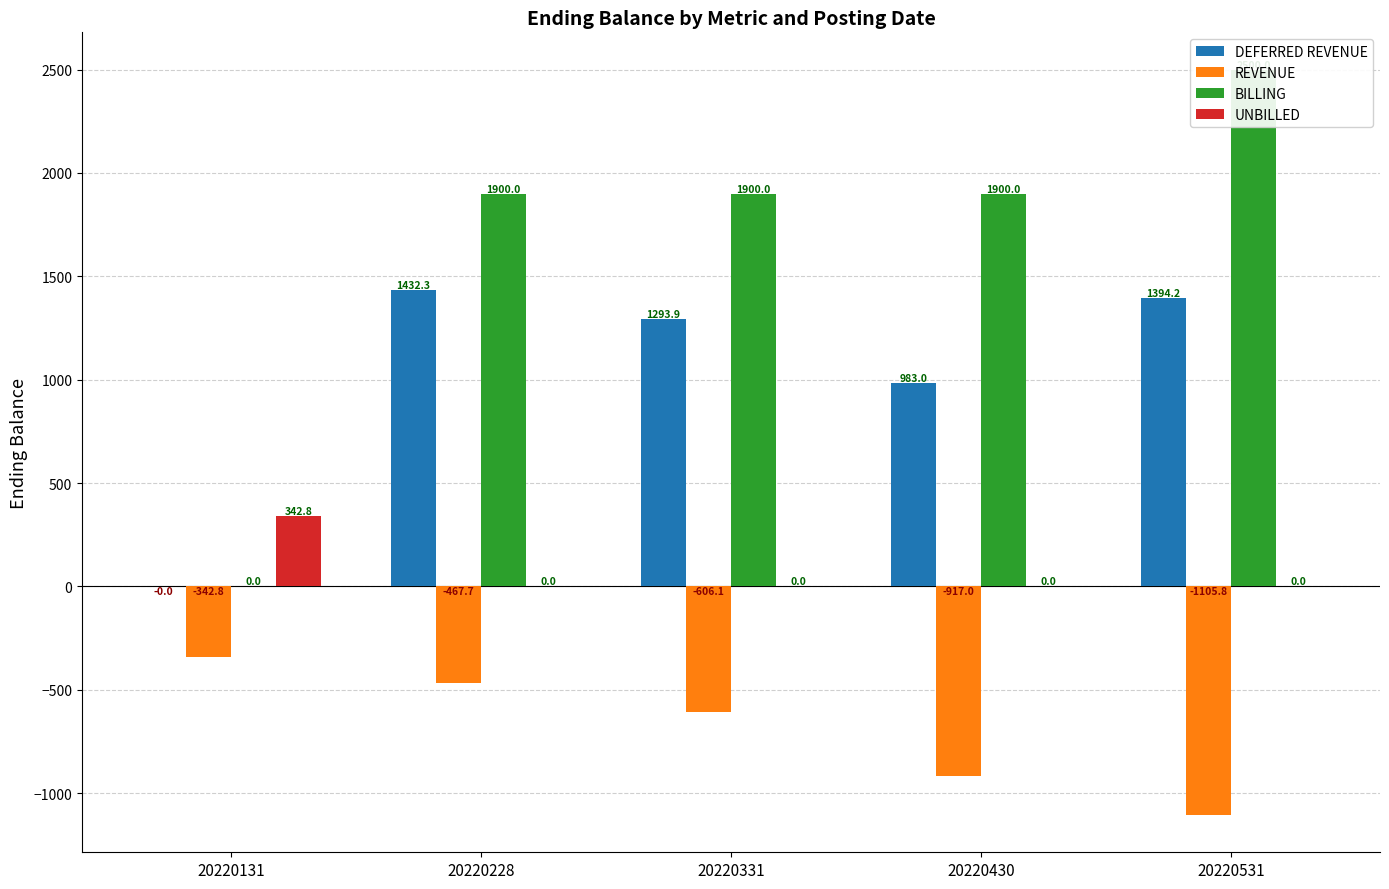

At which category is the sum across all series the highest?

20220228